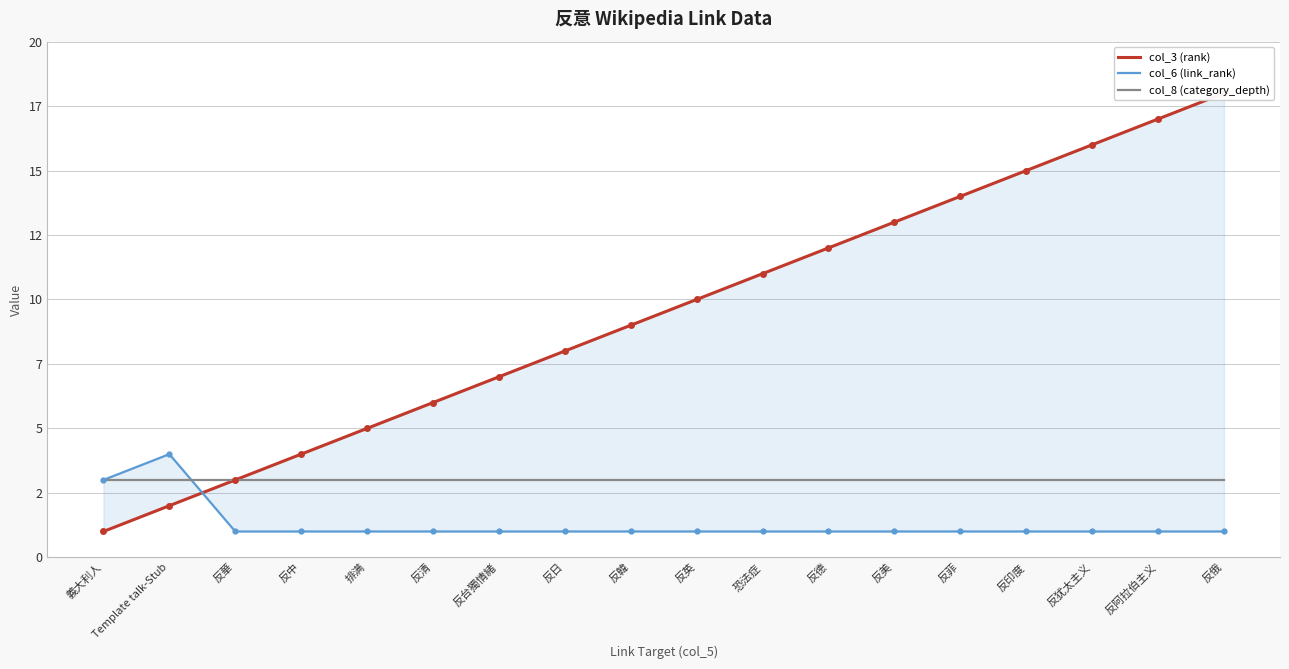

What is the average value of the col_6 (link_rank) series?

1